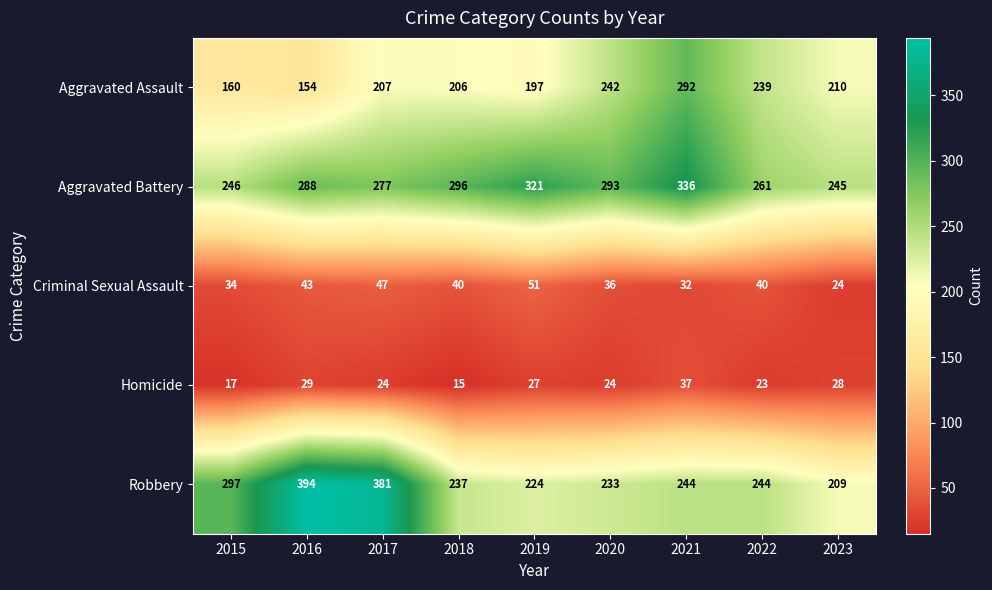

At which category is the sum across all series the highest?

2021